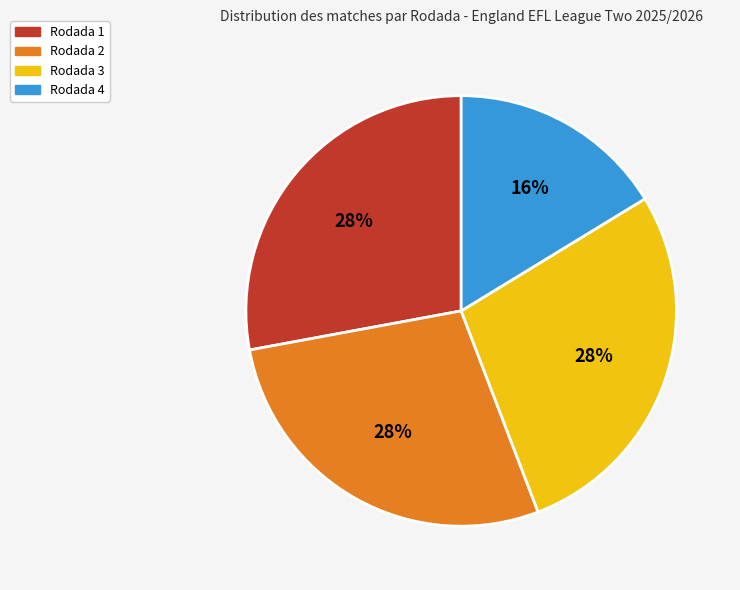

Is there a majority slice in this chart?

No